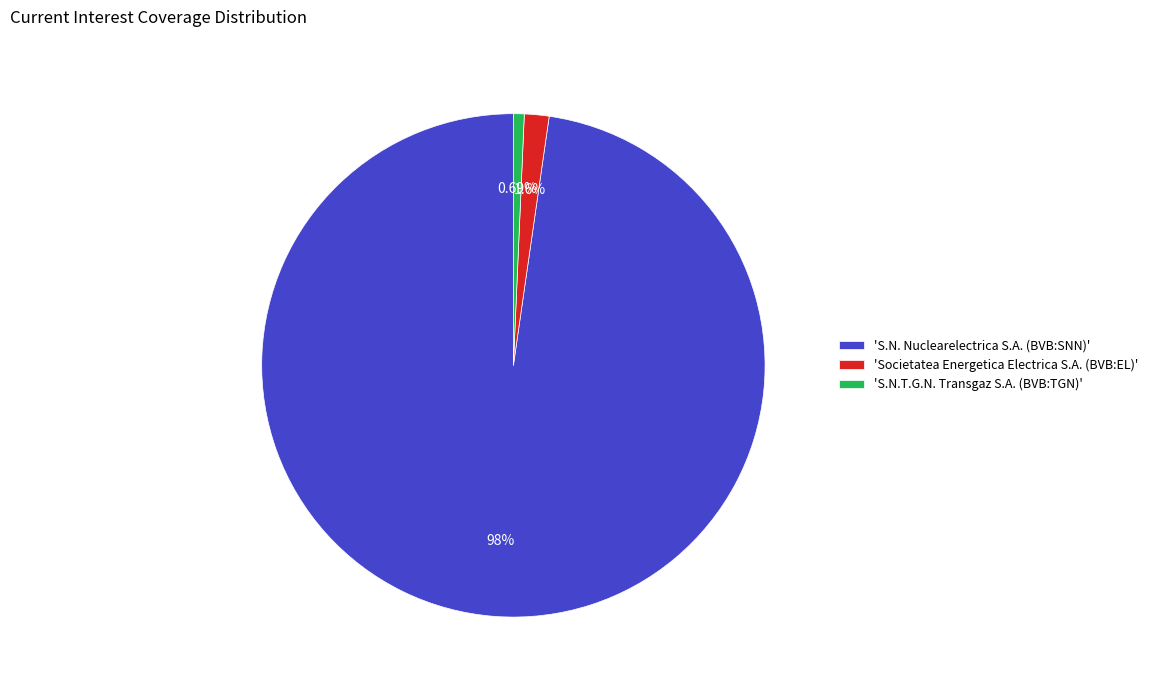

To the nearest percent, what is the average slice percentage?

33%